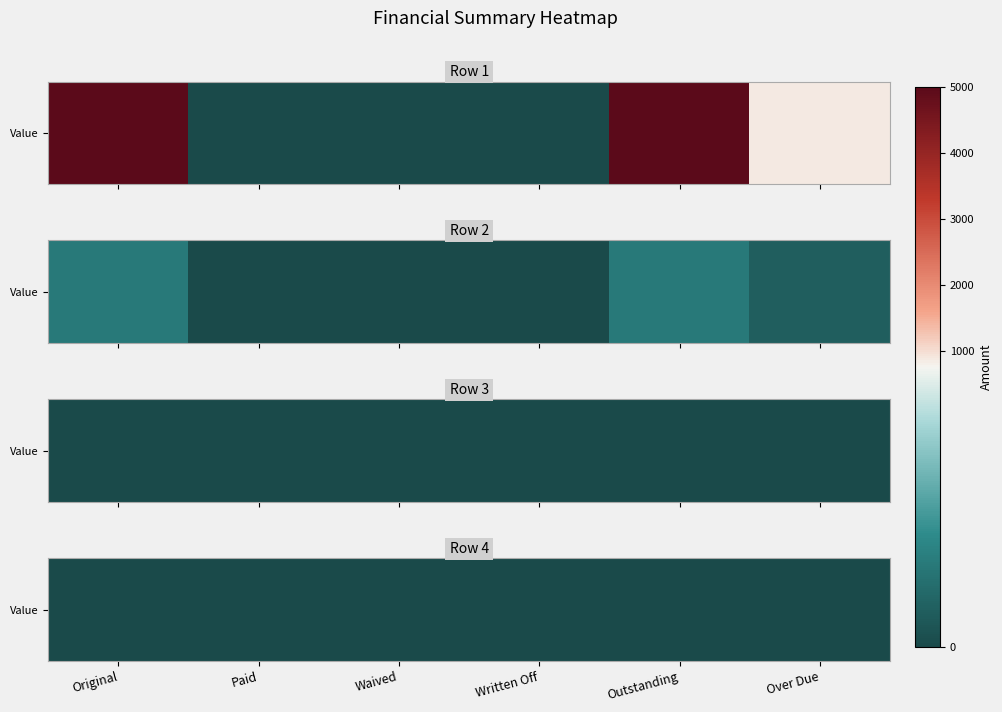

List the series in order of their overall mean, highest first.

Row 1, Row 2